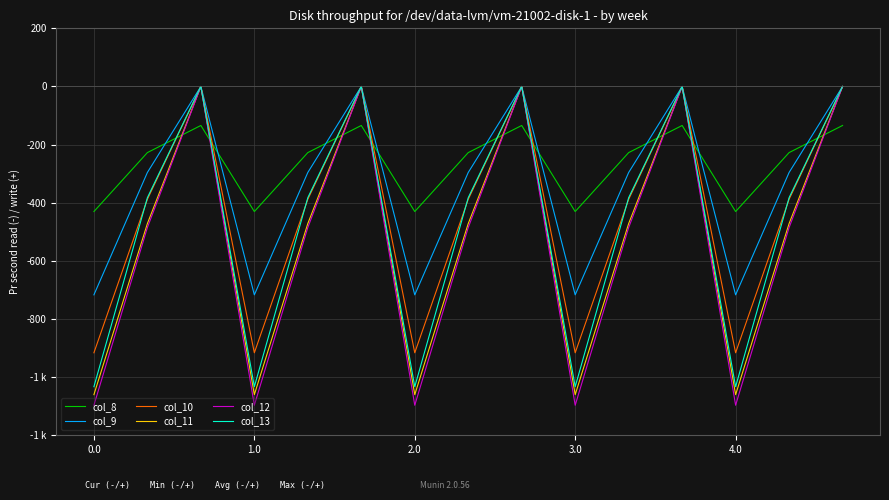

True or false: col_12 and col_11 intersect in this chart.

False